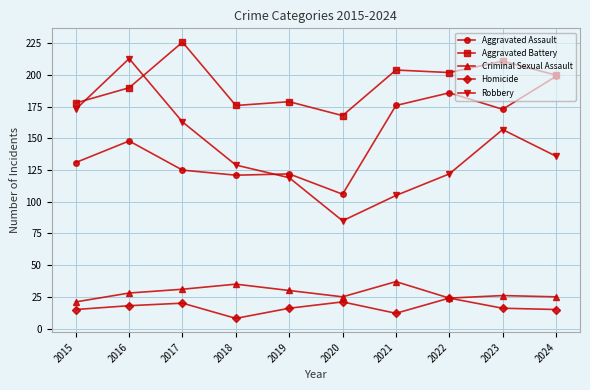

At which category is the sum across all series the highest?

2016